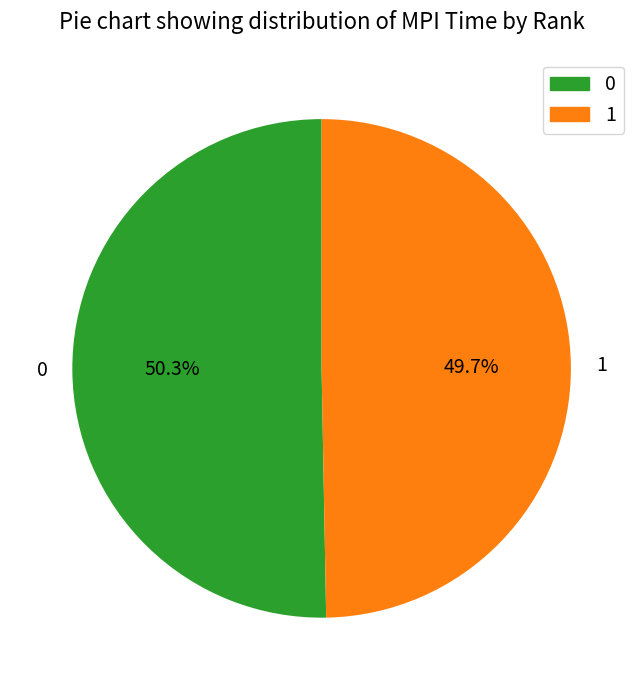

What percentage is the 0 slice, to the nearest percent?

50%